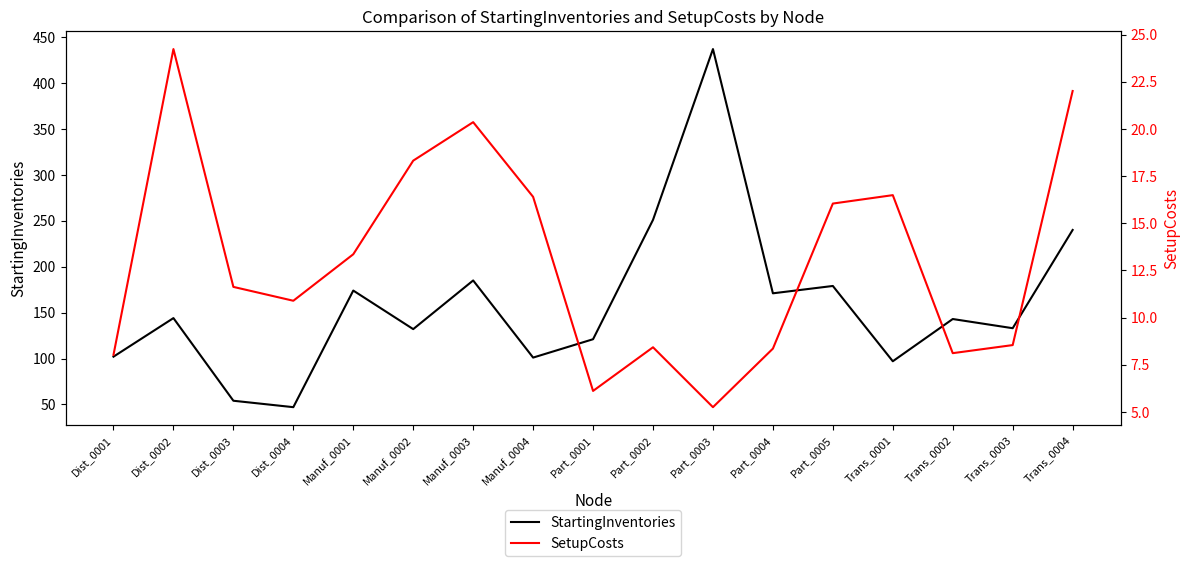

What is the sum of the SetupCosts values at Manuf_0003 and Manuf_0002?

38.7